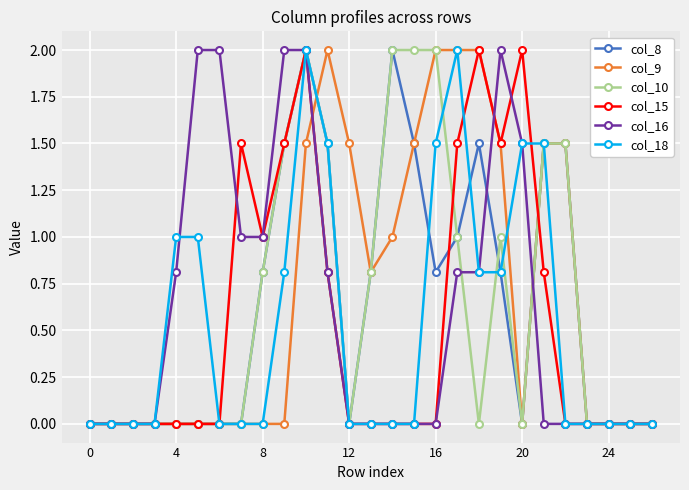

What is the maximum value for col_18?

2.0